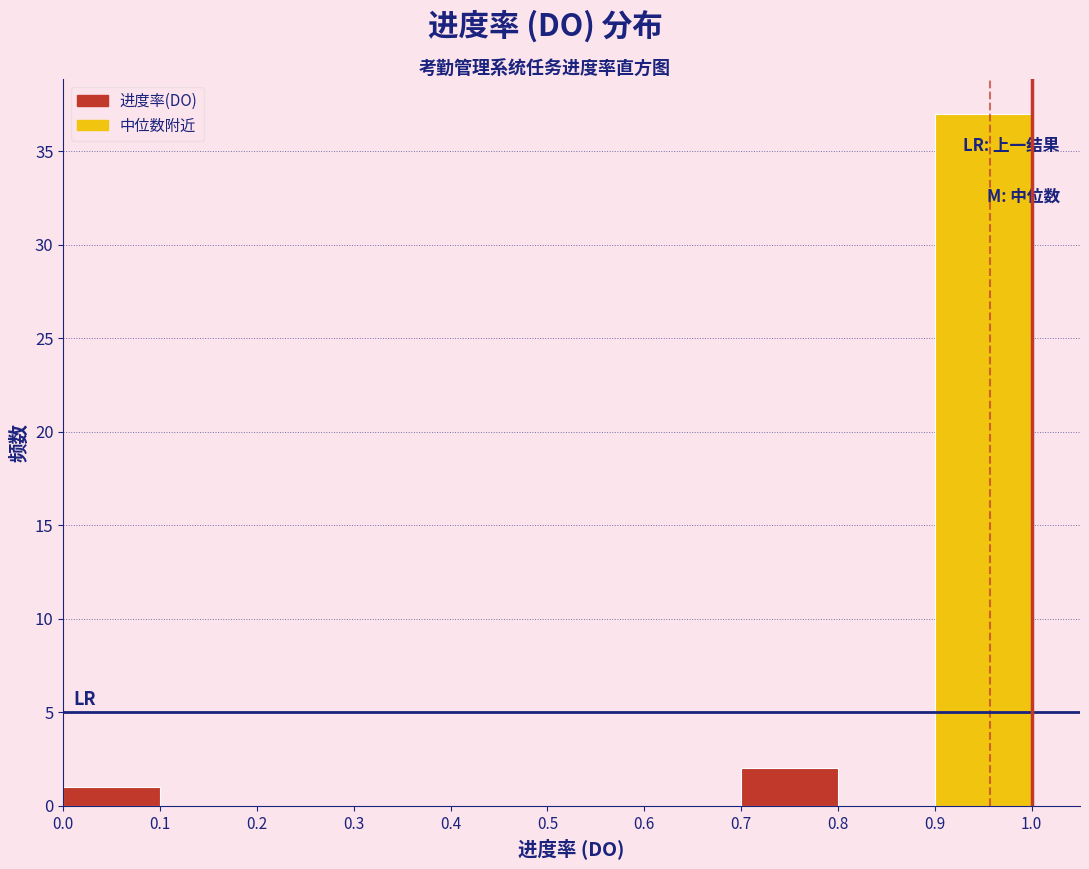

Reading left to right, list every bar in this chart as the range it spans on the x-axis followed by its height. The values are not printed on the chart, so give them approximately, as read against the axis.

0.0 to 0.1: 1
0.1 to 0.2: 0
0.2 to 0.3: 0
0.3 to 0.4: 0
0.4 to 0.5: 0
0.5 to 0.6: 0
0.6 to 0.7: 0
0.7 to 0.8: 2
0.8 to 0.9: 0
0.9 to 1.0: 37